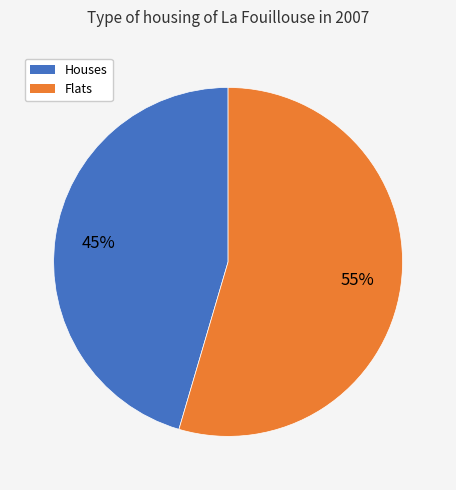

To the nearest percent, what is the average slice percentage?

50%